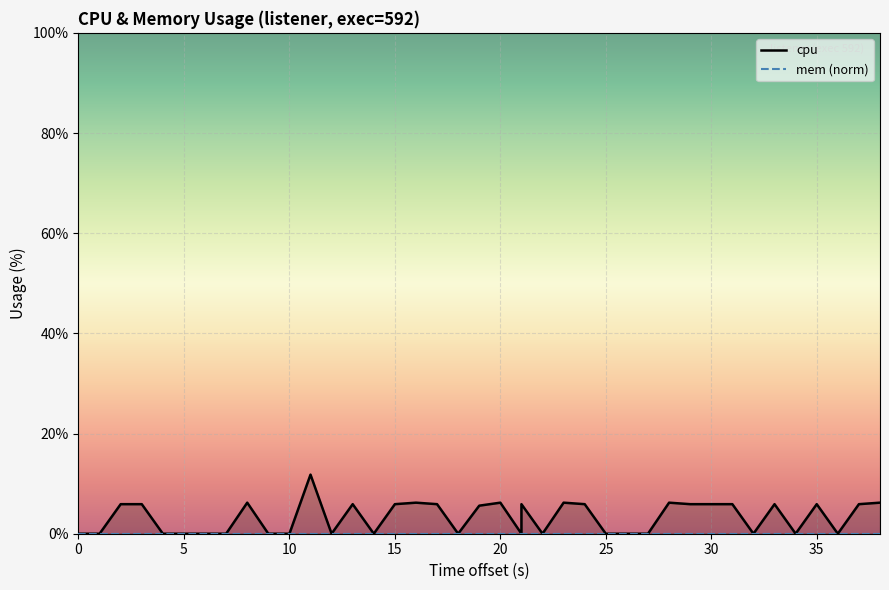

True or false: there are more than 2 points higher than both neighbors.

True